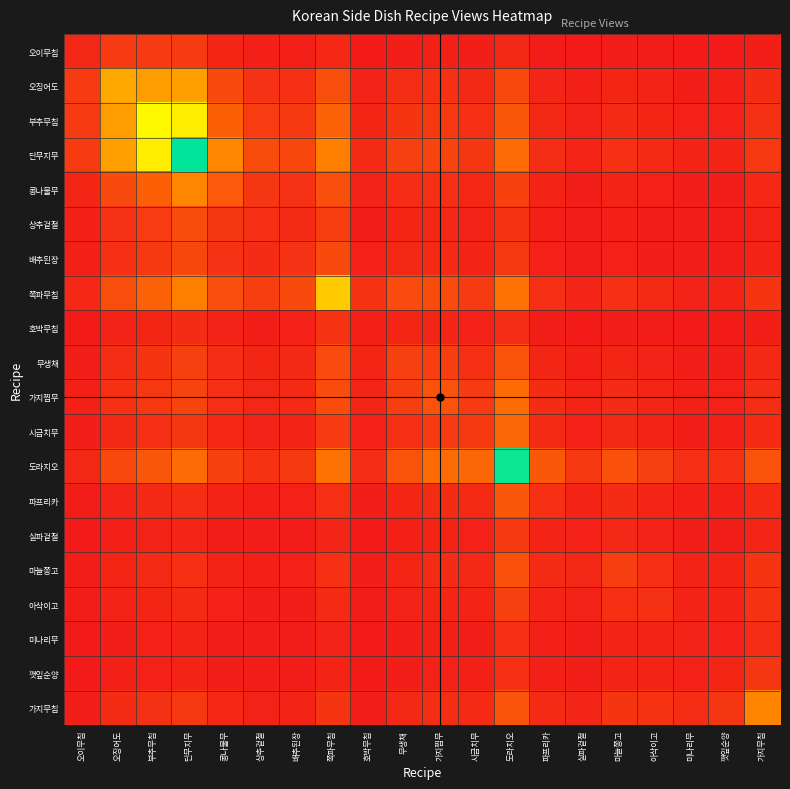

Count the number of categories in the chart.

20